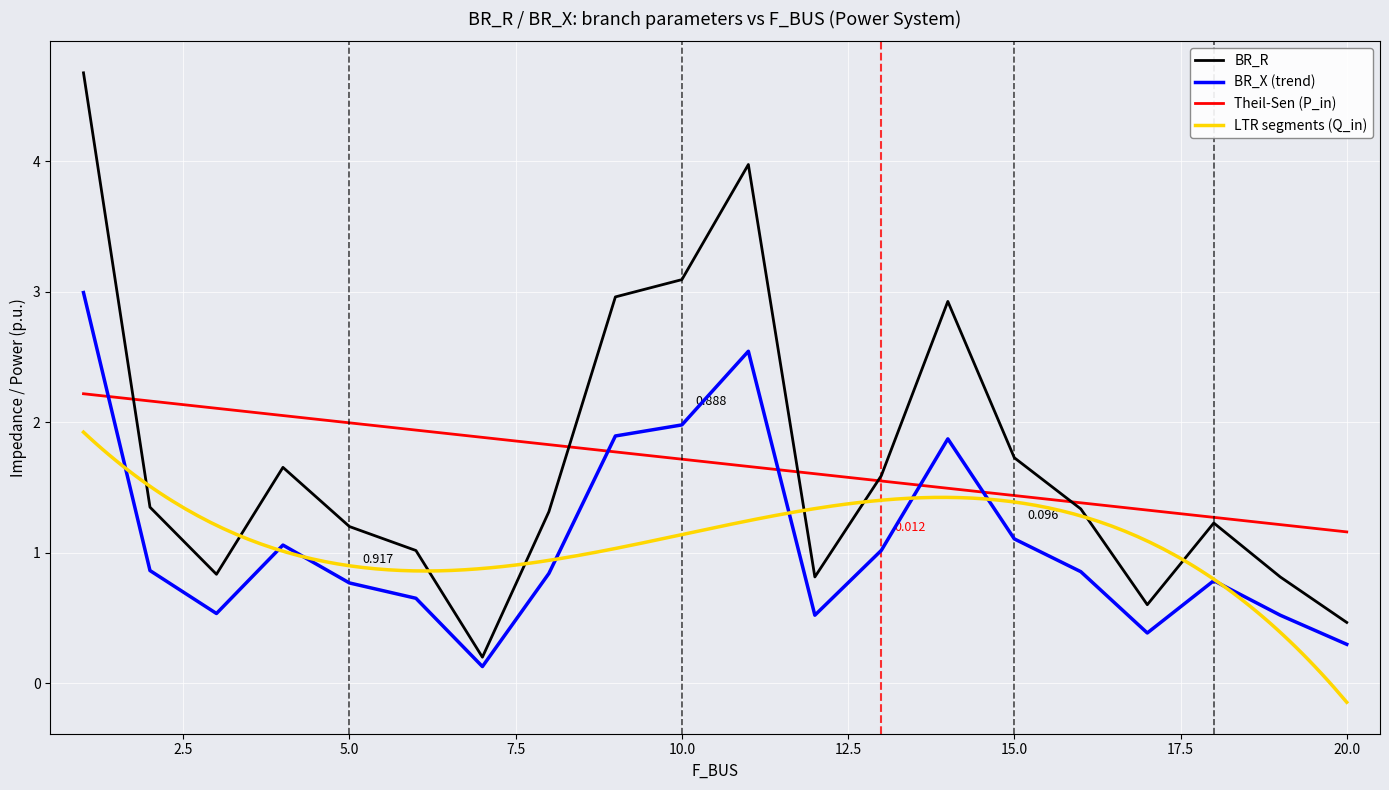

True or false: BR_X and BR_R cross at least once.

False